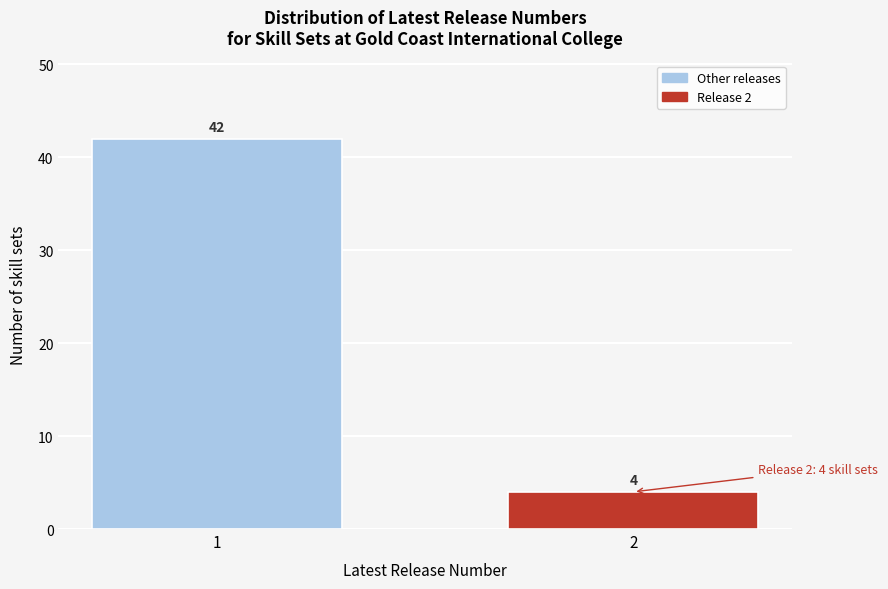

Reading right to left, list all the values displayed in this chart.

2=4	1=42